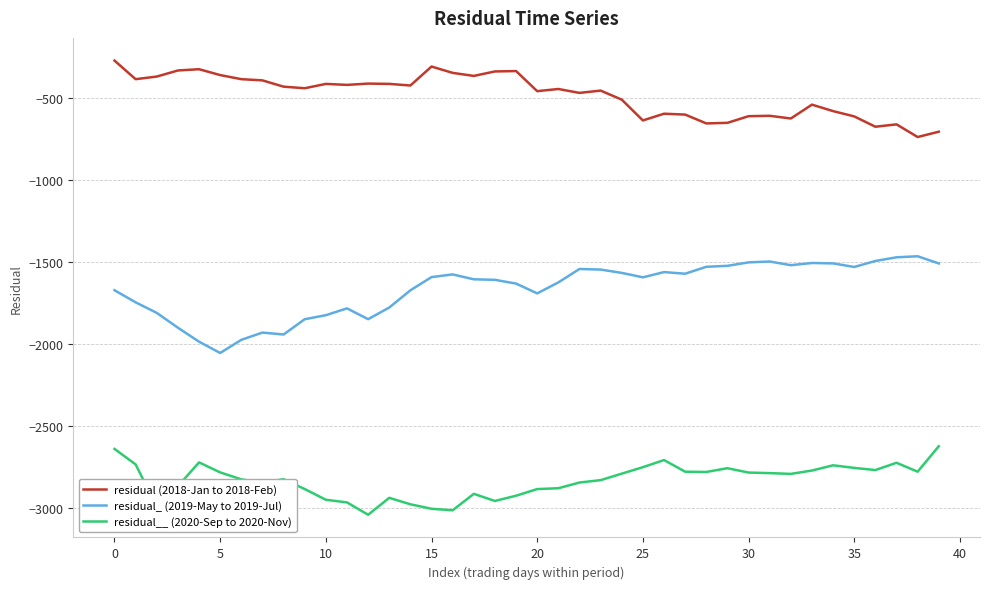

What is the difference between the second highest and second lowest values in the residual (2018-Jan to 2018-Feb) series?

397.1